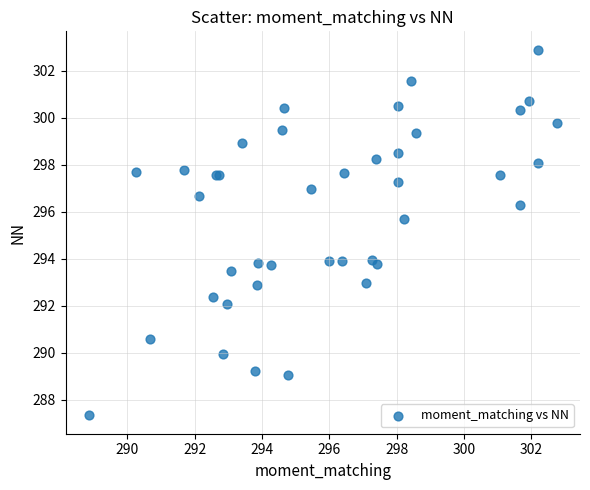

What Y value in the scatter plot is closest to 295?

295.7